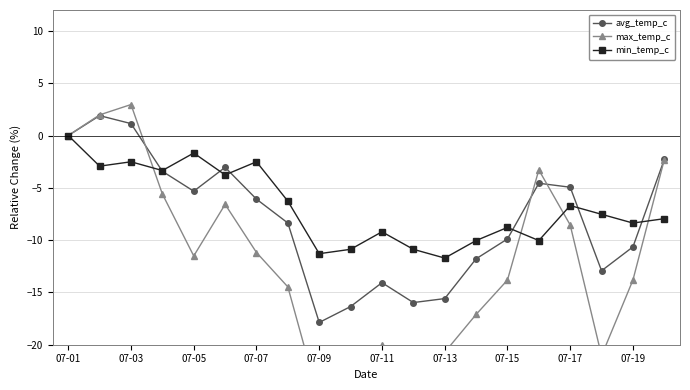

The min_temp_c series shows -13.7 at 07-19. True or false?

False